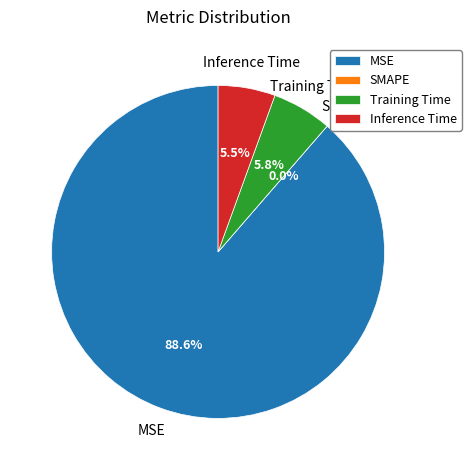

What percentage is the MSE slice, to the nearest percent?

89%